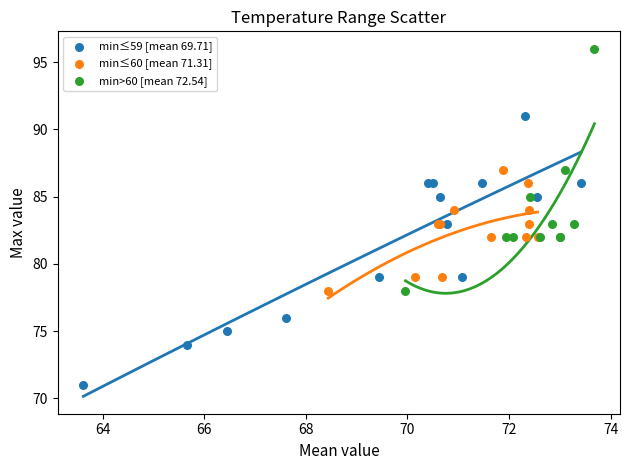

Which series reaches the maximum Y coordinate?

min>60 [mean 72.54]